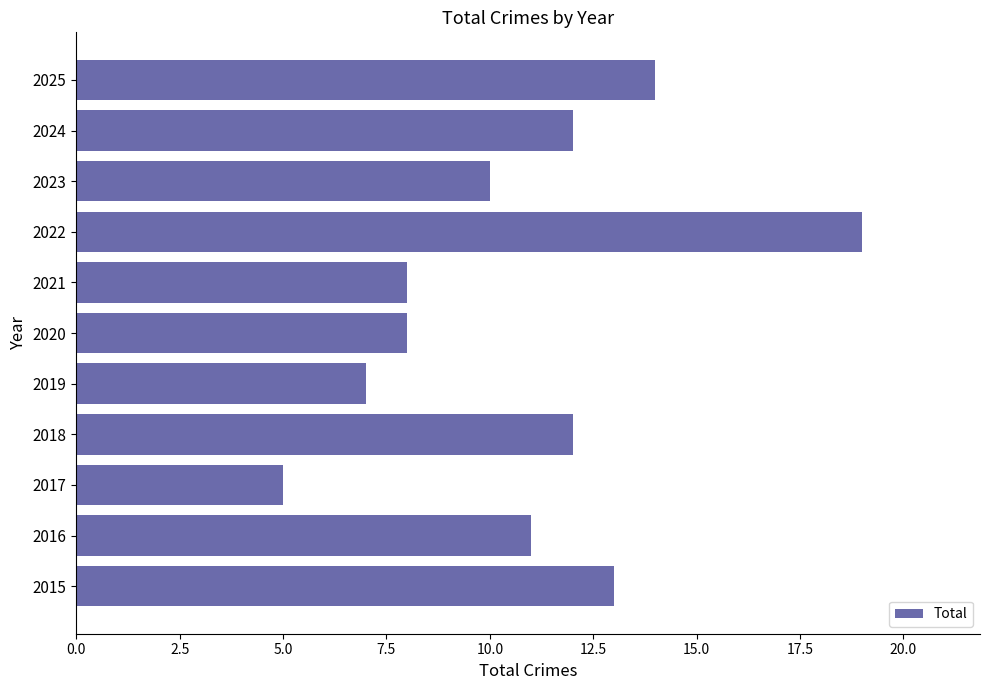

Is it true that the value at 2023 is 16?

False